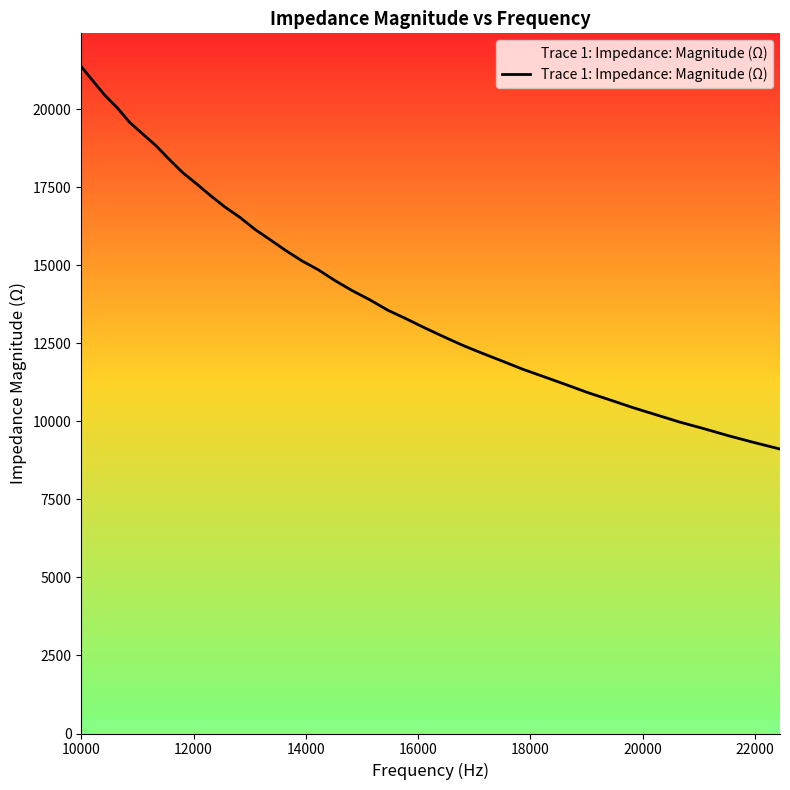

True or false: the data has more than 0 interior local peaks.

False